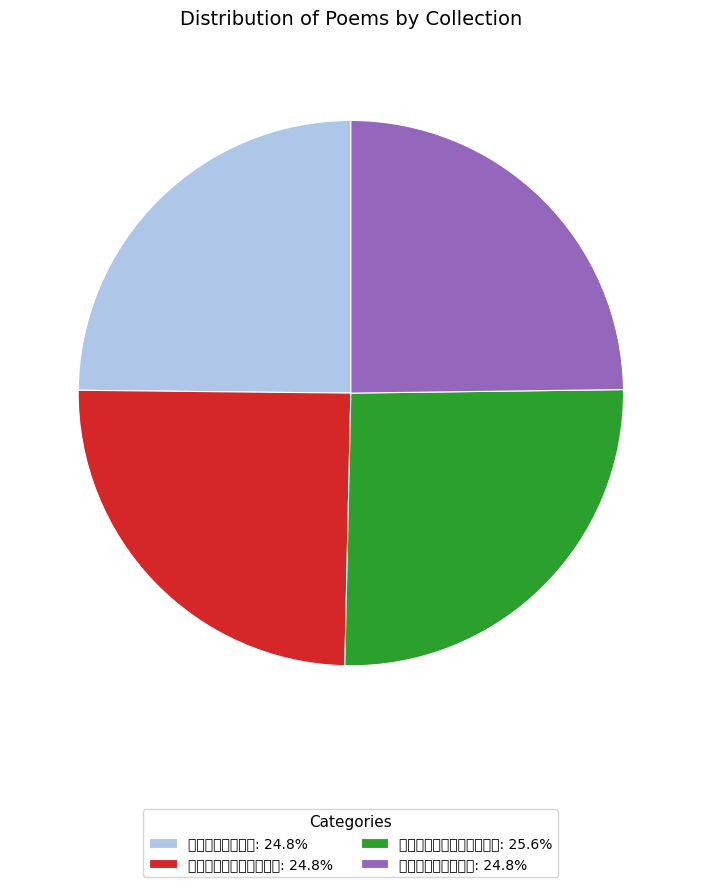

Approximately how many times larger is the value at 画松歌为梅瞿山作: 24.8% compared to 画松歌赠梅瞿山孝廉: 24.8%?

1.0